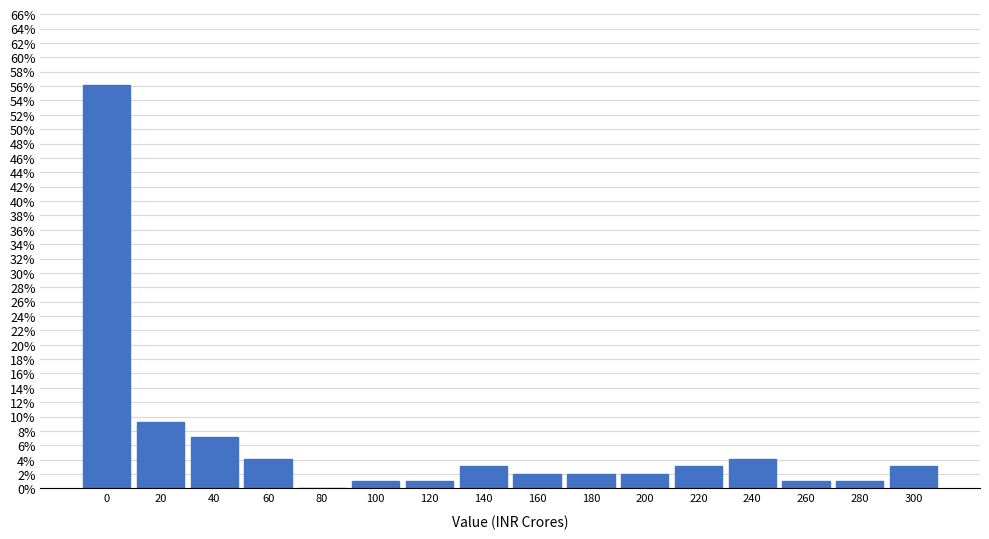

Reading left to right, extract all data points from this chart.

0=56.1	20=9.2	40=7.1	60=4.1	80=0.0	100=1.0	120=1.0	140=3.1	160=2.0	180=2.0	200=2.0	220=3.1	240=4.1	260=1.0	280=1.0	300=3.1